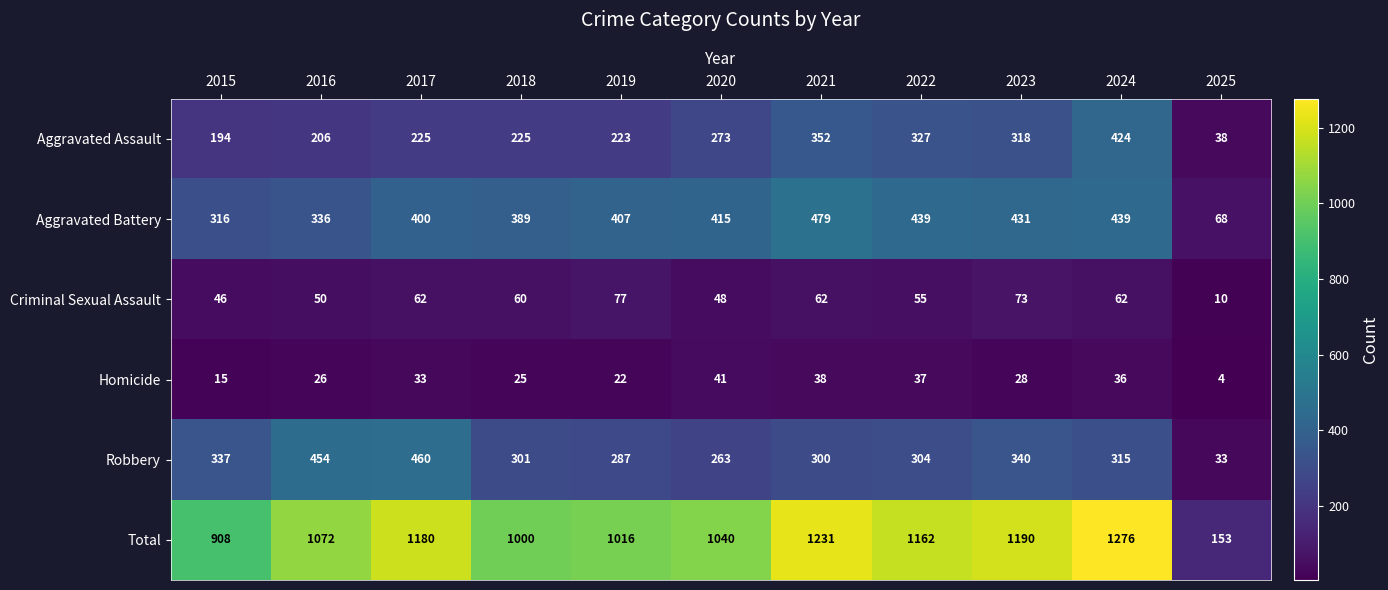

Is it true that Total equals 1040 at 2020?

True